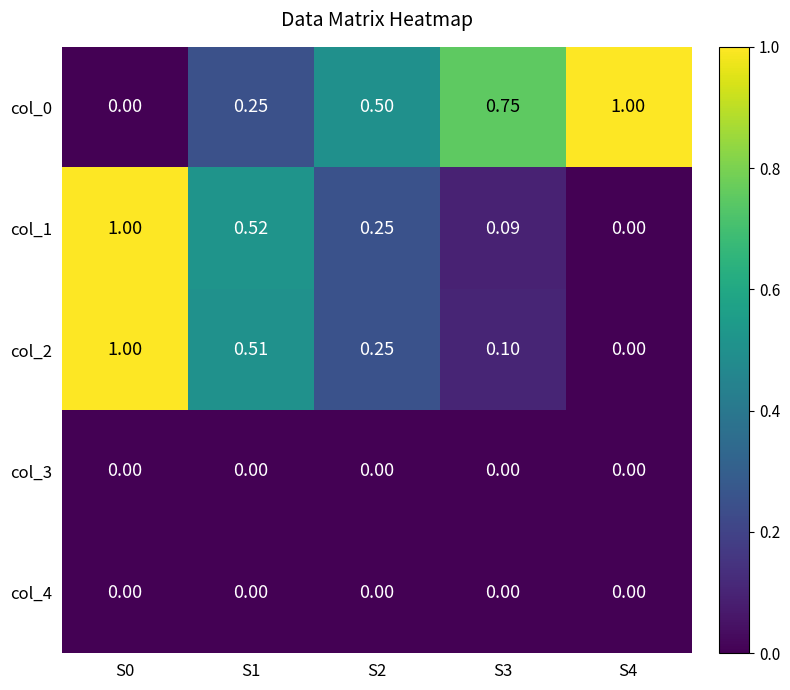

Is the value of col_0 at S0 greater than the value of col_1 at S1?

No